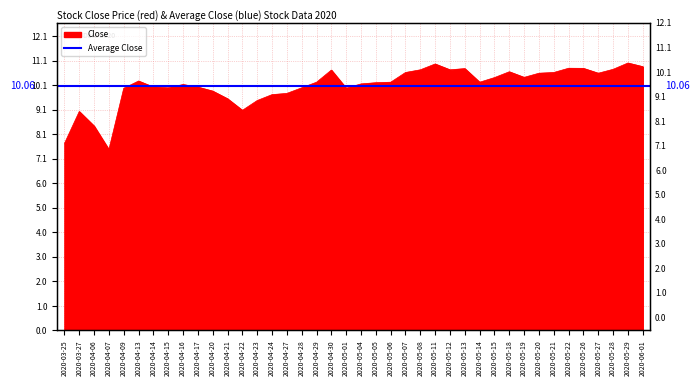

What position from the left is 2020-04-20?

11